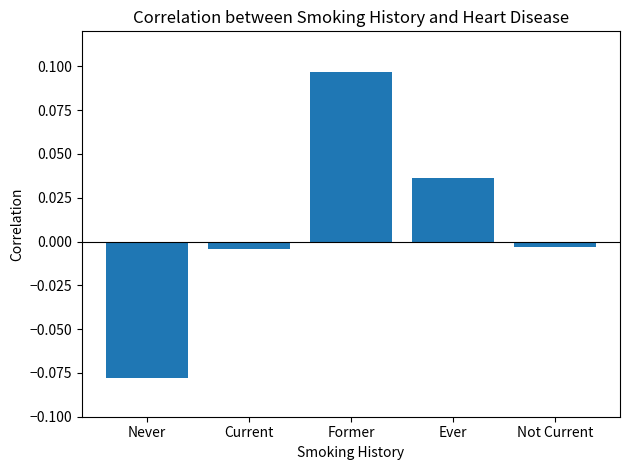

At which label does the data first exceed 0?

Former